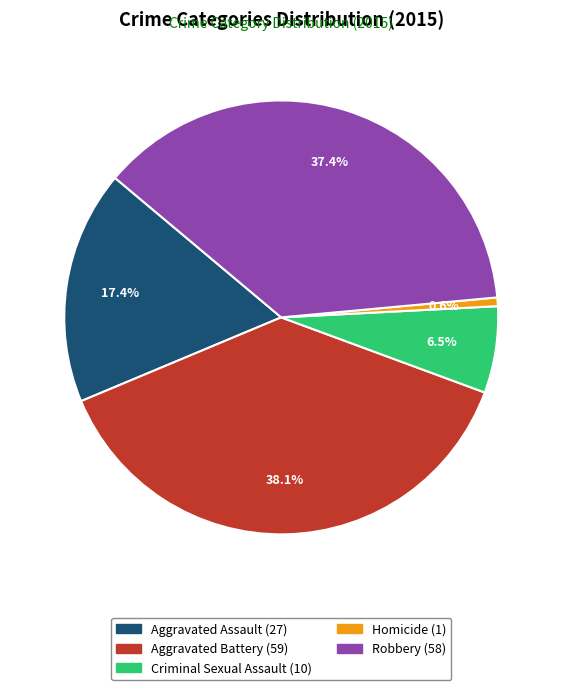

Is Criminal Sexual Assault the majority of the pie?

No